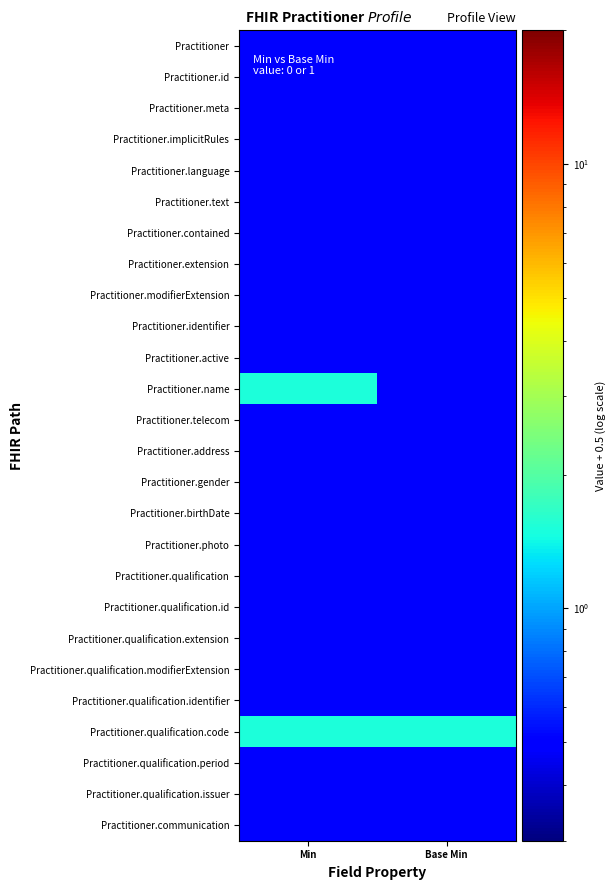

Which series changed the most between Min and Base Min?

Practitioner.name